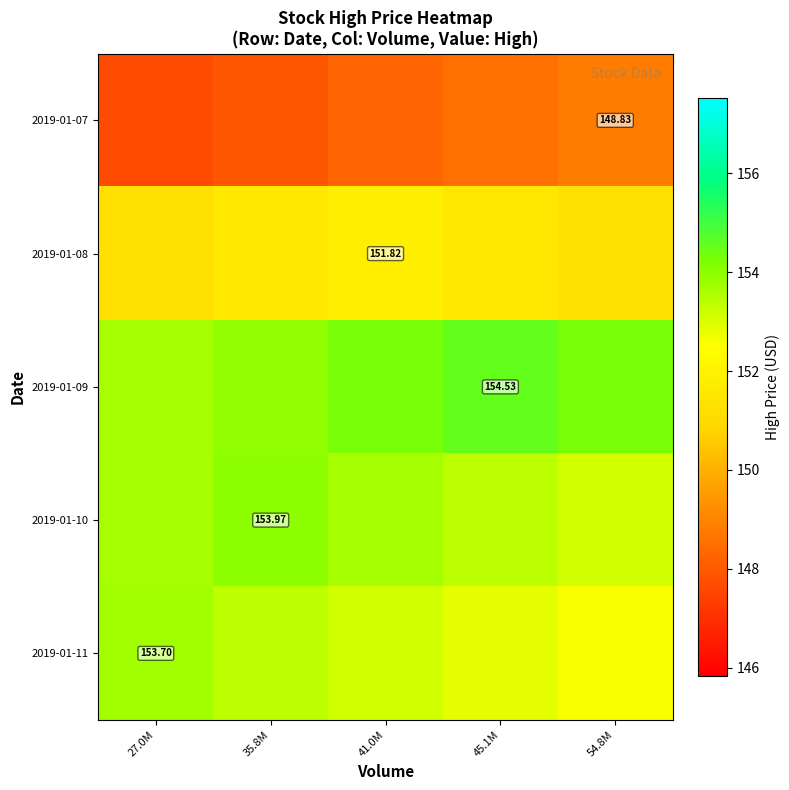

What is the minimum value for 2019-01-10?

153.1